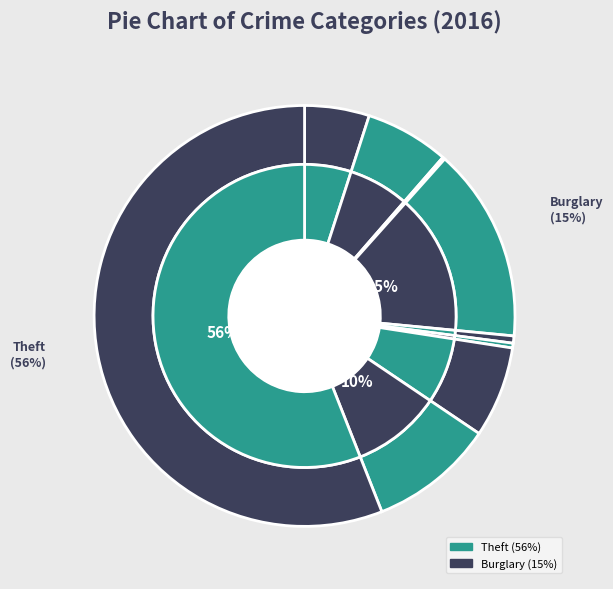

Is it true that Aggravated Assault is 15% of the pie?

False